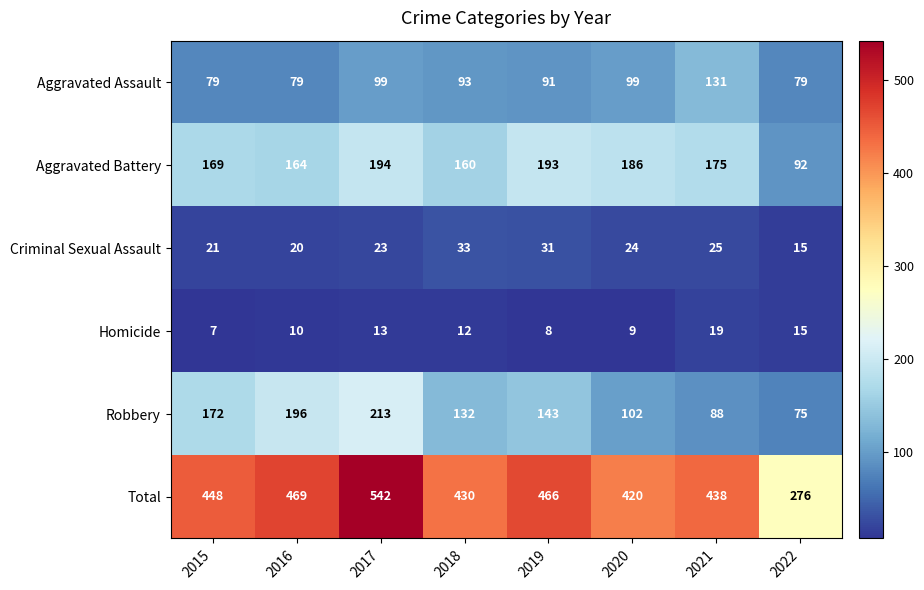

At how many categories does at least one series exceed 249?

8